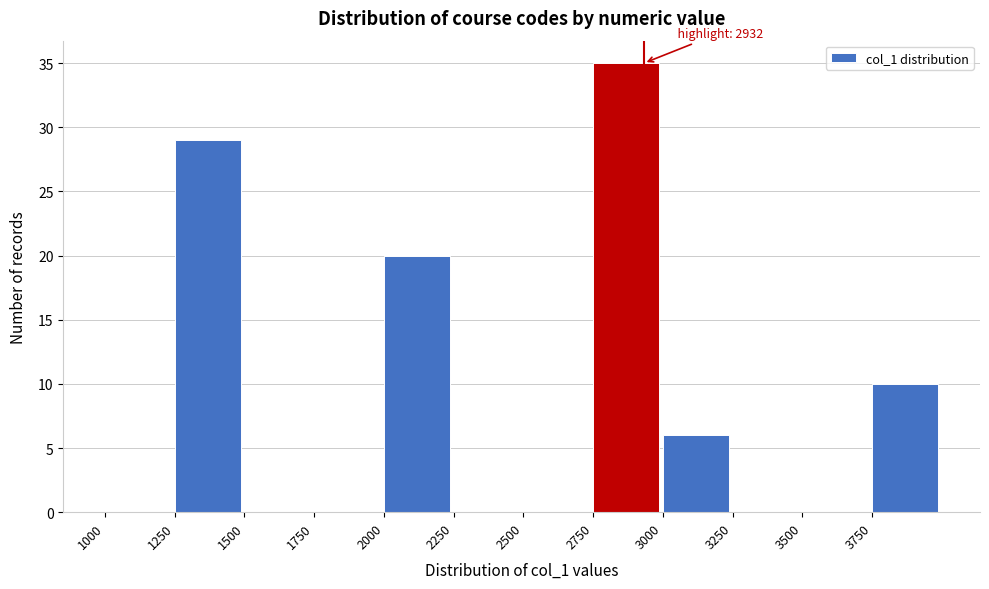

Over which range of the x-axis is the bar tallest?

2750 to 3000